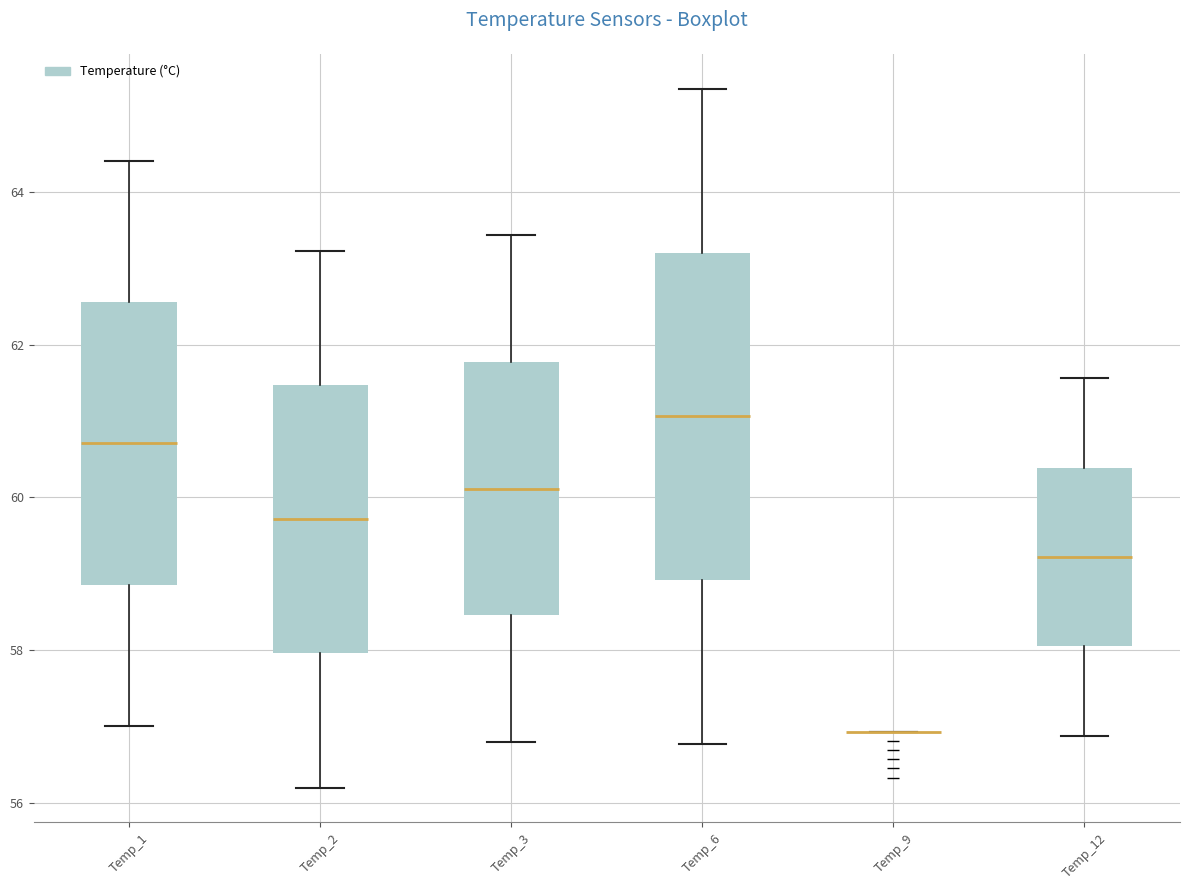

Reading left to right, transcribe this box plot: for each box, give where its median line is, the range the box spans, and where its two whiskers end, as read against the y-axis. The values are not printed on the chart, so give them approximately, as read against the axis.

Temp_1: median 60.8, box 58.8 to 62.6, whiskers 57.0 to 64.4
Temp_2: median 59.8, box 58.0 to 61.4, whiskers 56.2 to 63.2
Temp_3: median 60.2, box 58.4 to 61.8, whiskers 56.8 to 63.4
Temp_6: median 61.0, box 59.0 to 63.2, whiskers 56.8 to 65.4
Temp_9: box collapsed to a line at 57.0, whiskers 57.0 to 57.0
Temp_12: median 59.2, box 58.0 to 60.4, whiskers 56.8 to 61.6